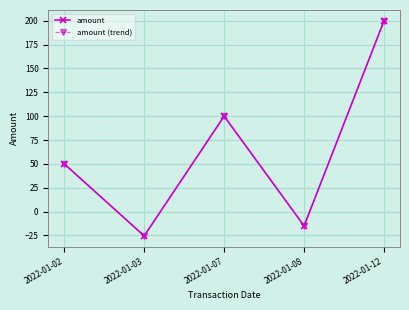

Does the chart have visible grid lines?

Yes